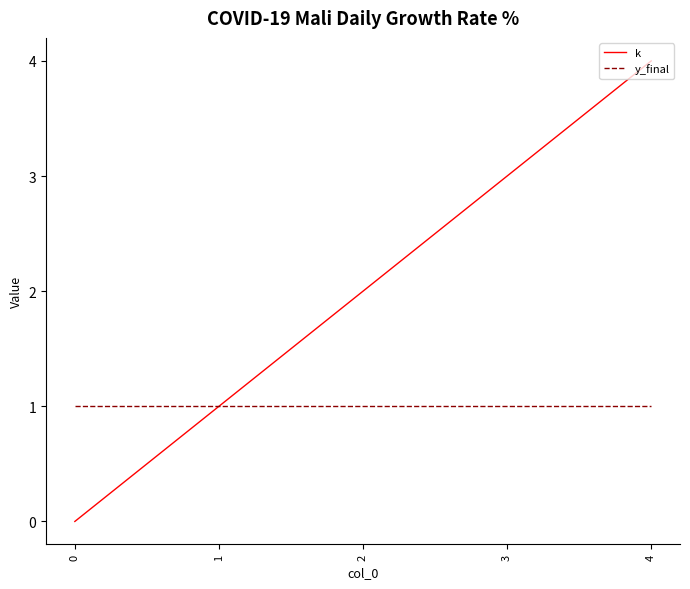

What are all the series names shown in the legend?

k, y_final